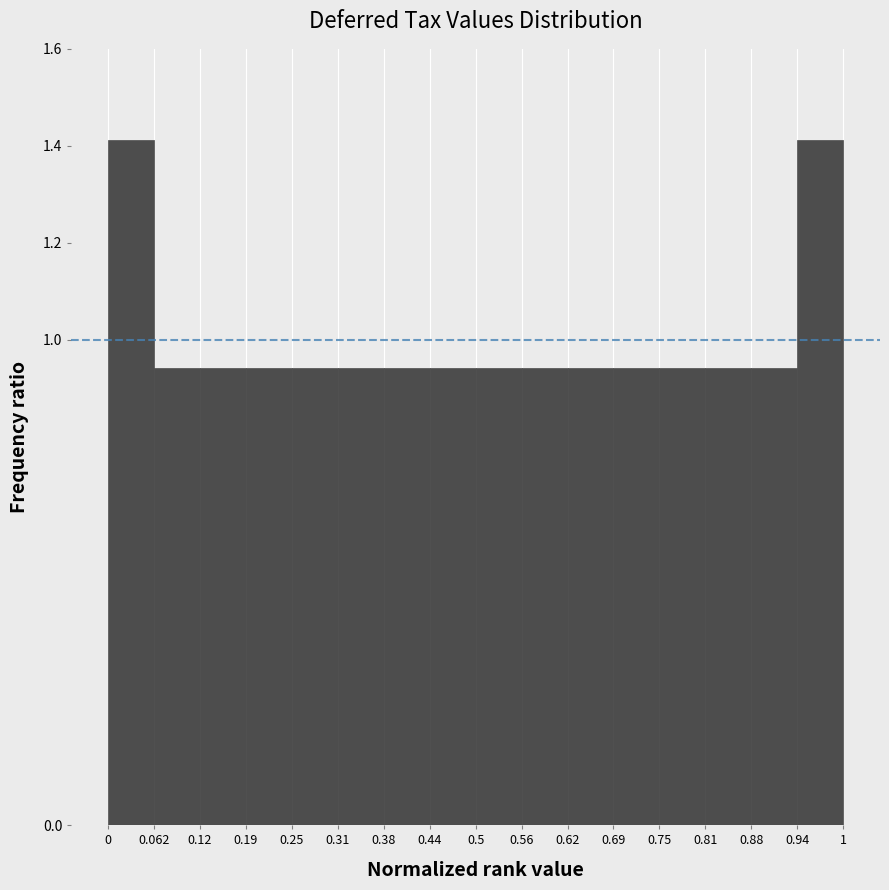

Reading left to right, transcribe this chart: for each bar, give the range it covers on the x-axis and its height. The values are not printed on the chart, so give them approximately, as read against the axis.

0 to 0.062: 1.42
0.062 to 0.12: 0.94
0.12 to 0.19: 0.94
0.19 to 0.25: 0.94
0.25 to 0.31: 0.94
0.31 to 0.38: 0.94
0.38 to 0.44: 0.94
0.44 to 0.5: 0.94
0.5 to 0.56: 0.94
0.56 to 0.62: 0.94
0.62 to 0.69: 0.94
0.69 to 0.75: 0.94
0.75 to 0.81: 0.94
0.81 to 0.88: 0.94
0.88 to 0.94: 0.94
0.94 to 1: 1.42